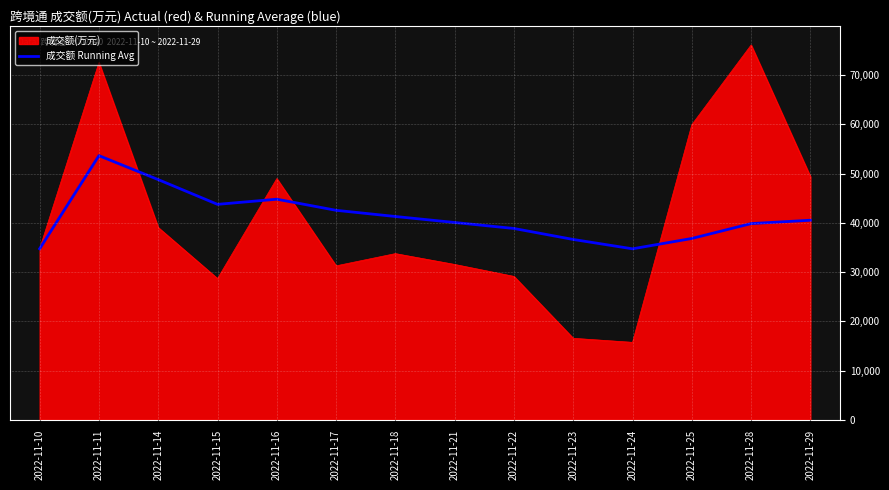

Which series changed the most between 2022-11-16 and 2022-11-21?

成交额(万元)